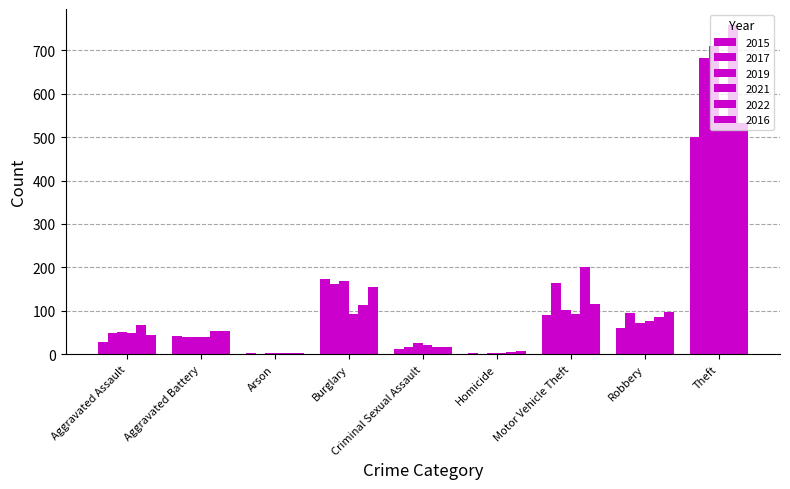

Are the bars grouped side by side (vs. stacked)?

Yes